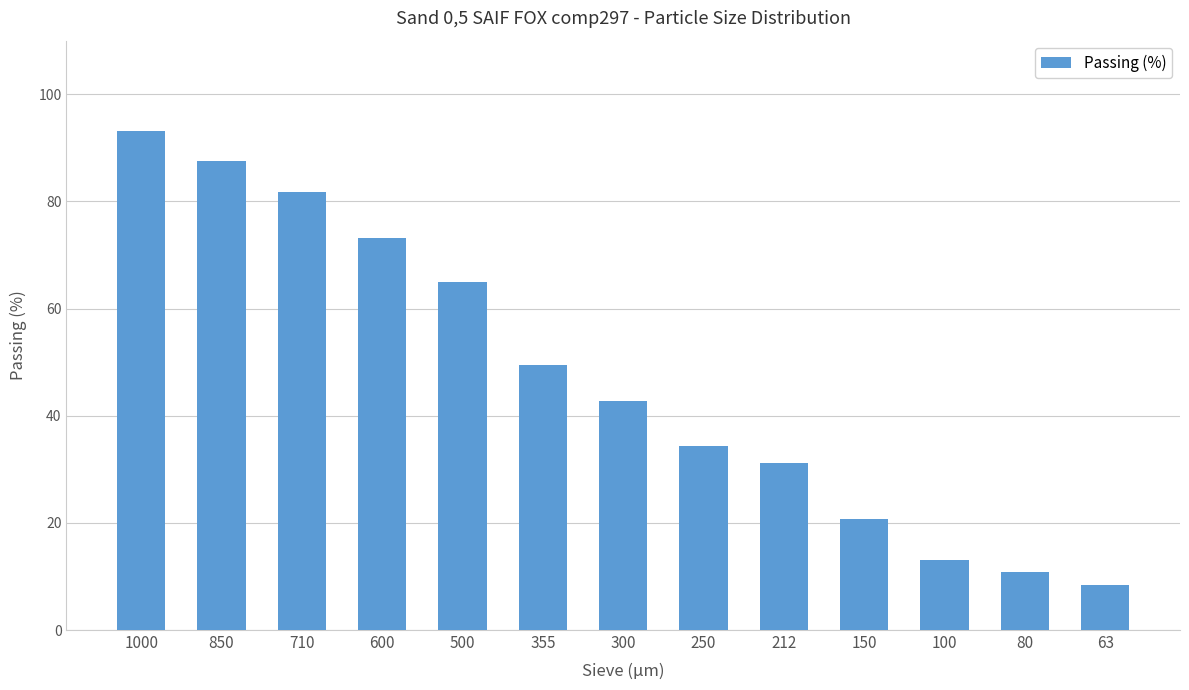

How many bars are there in total?

13